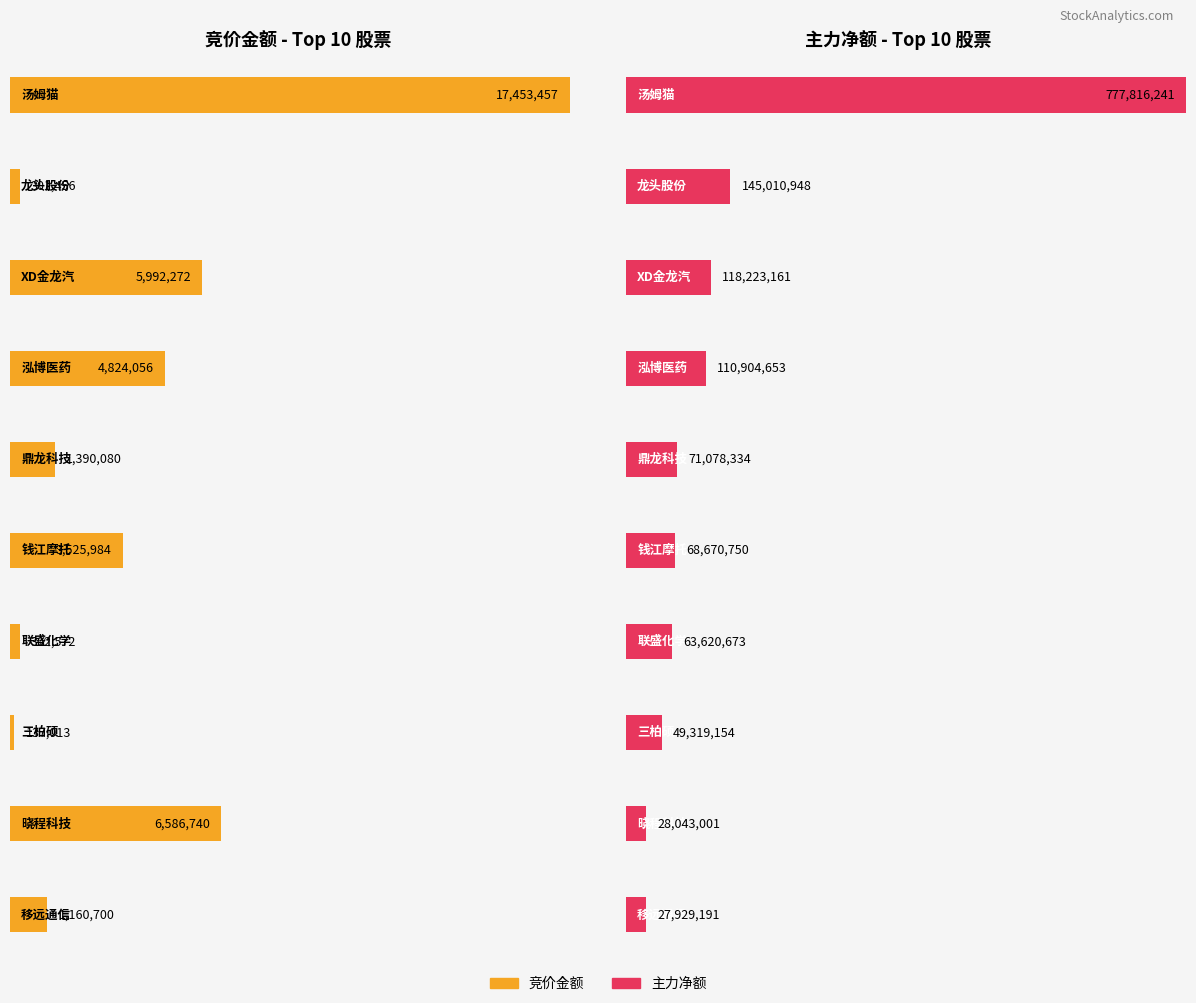

Rank the series by their average value, from highest to lowest.

净额, 竞价金额